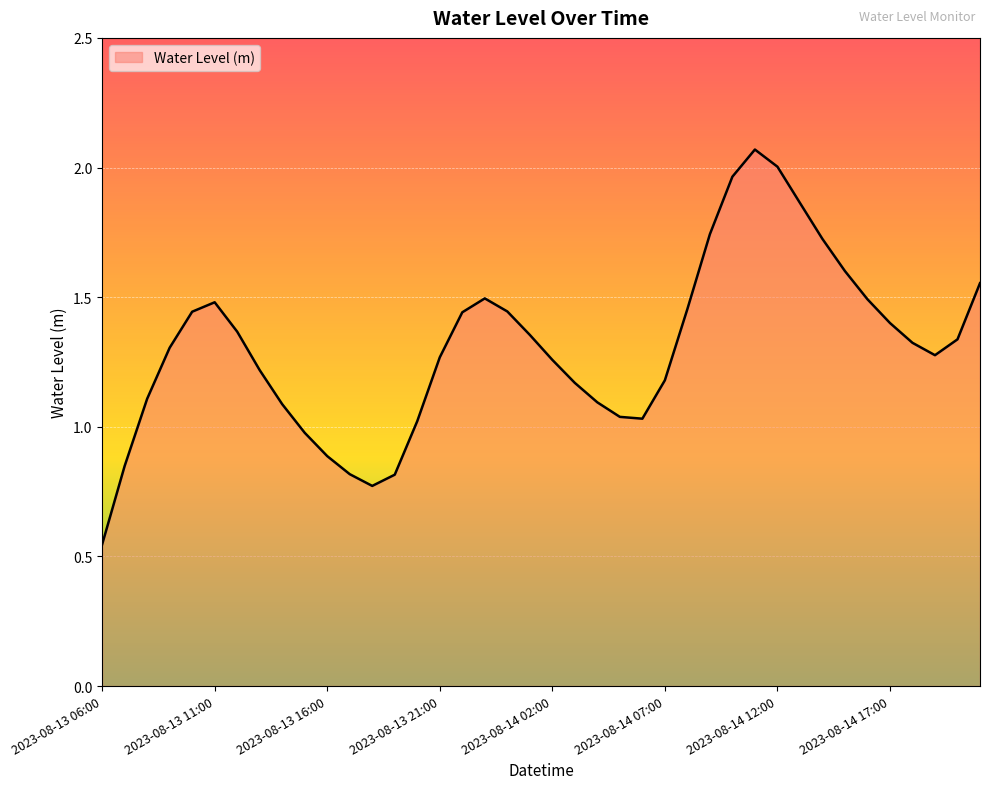

At which label does the data first exceed 1?

2023-08-13 08:00